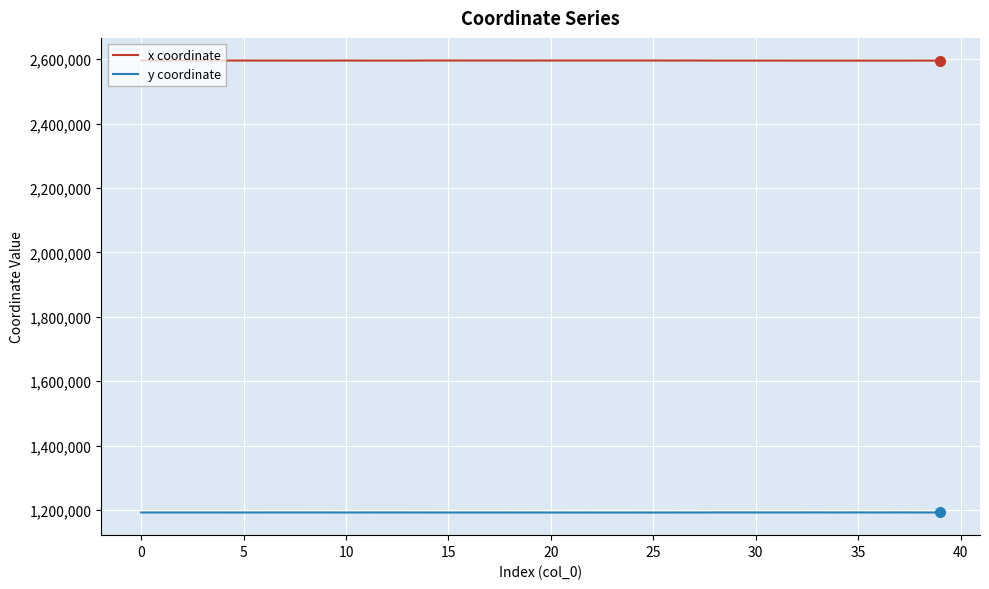

True or false: x coordinate and y coordinate intersect in this chart.

False